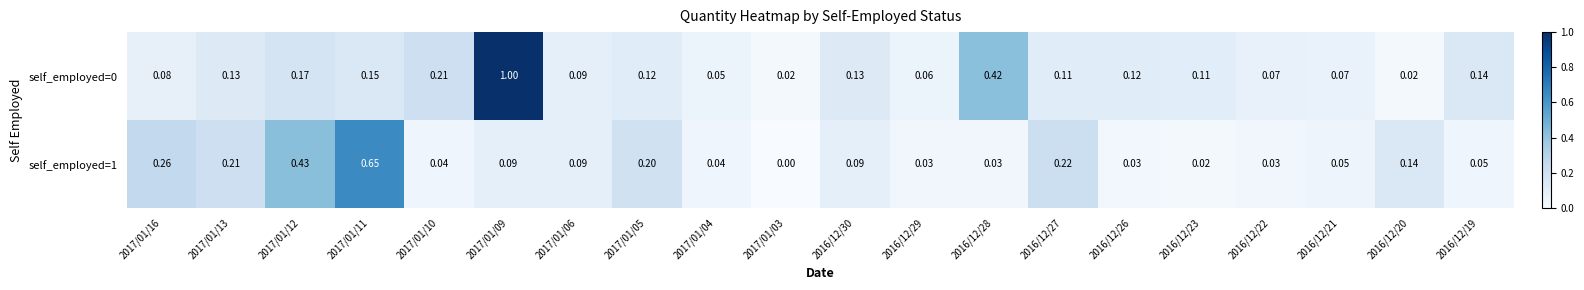

At which category is the sum across all series the highest?

2017/01/09